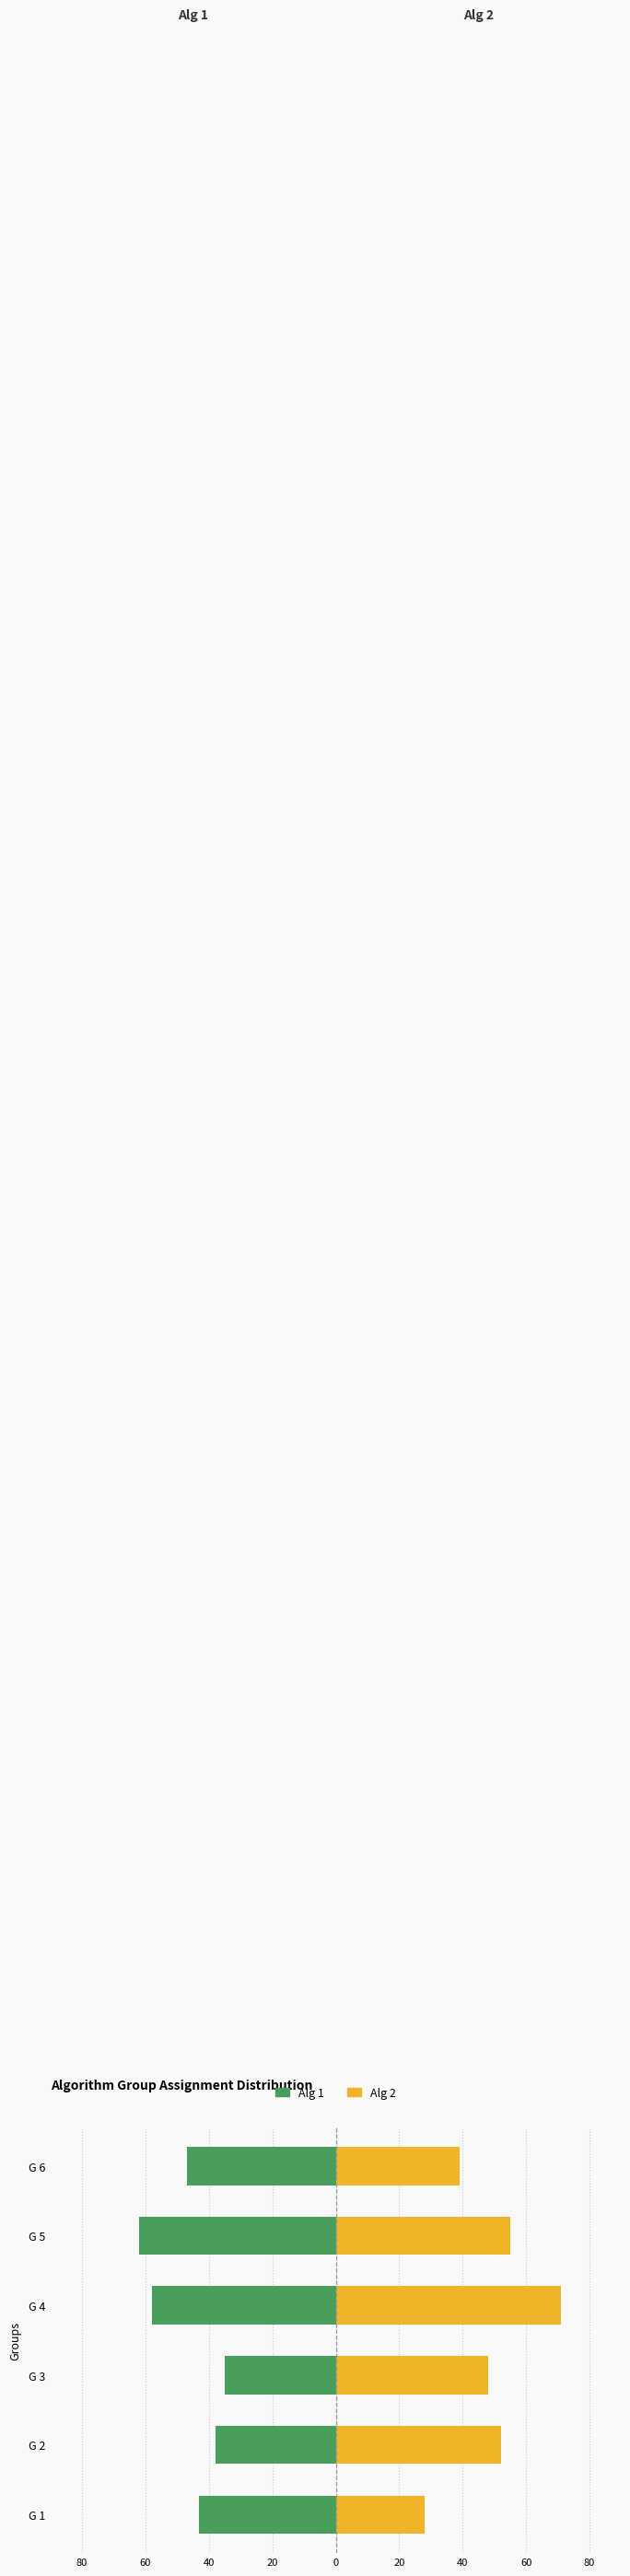

What are all the series names shown in the legend?

Alg 1, Alg 2